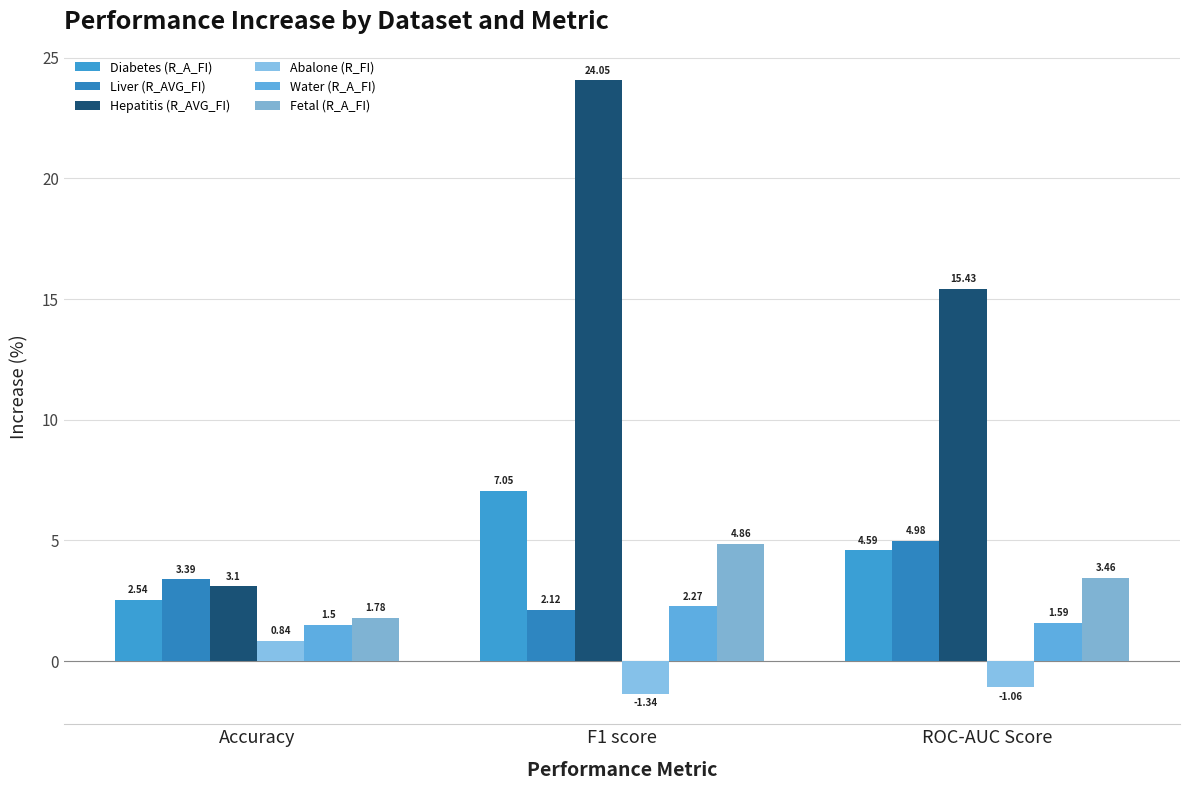

List the labels in order of Hepatitis (R_AVG_FI) value, smallest first.

Accuracy, ROC-AUC Score, F1 score